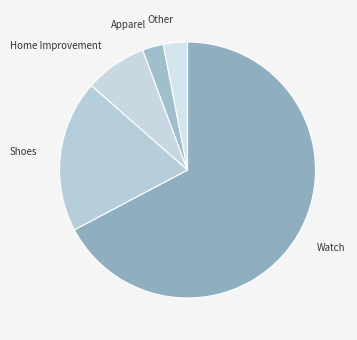

Approximately how many times larger is the value at Shoes compared to Watch?

0.3